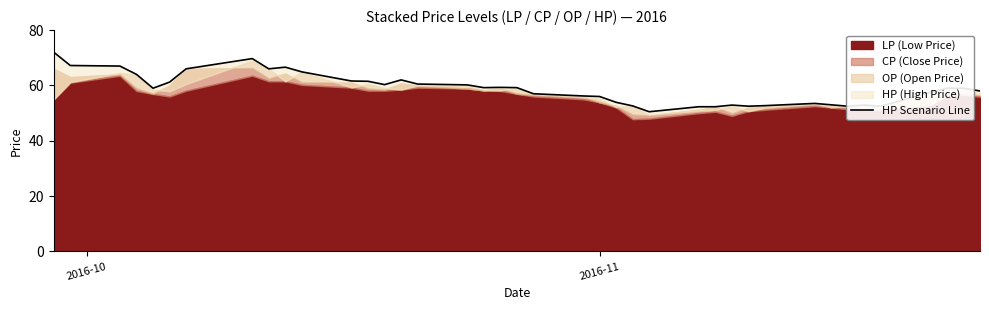

How many values exceed 59?

19